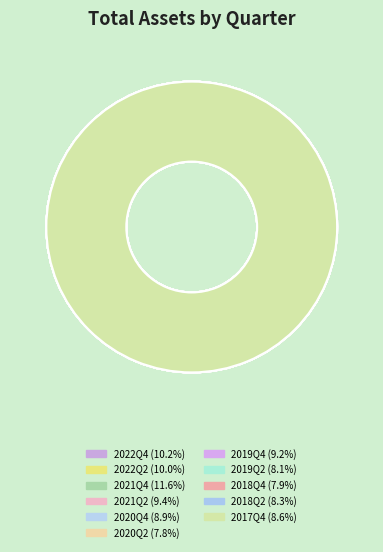

Approximately how many times larger is the value at 2020Q4 compared to 2022Q4?

0.9